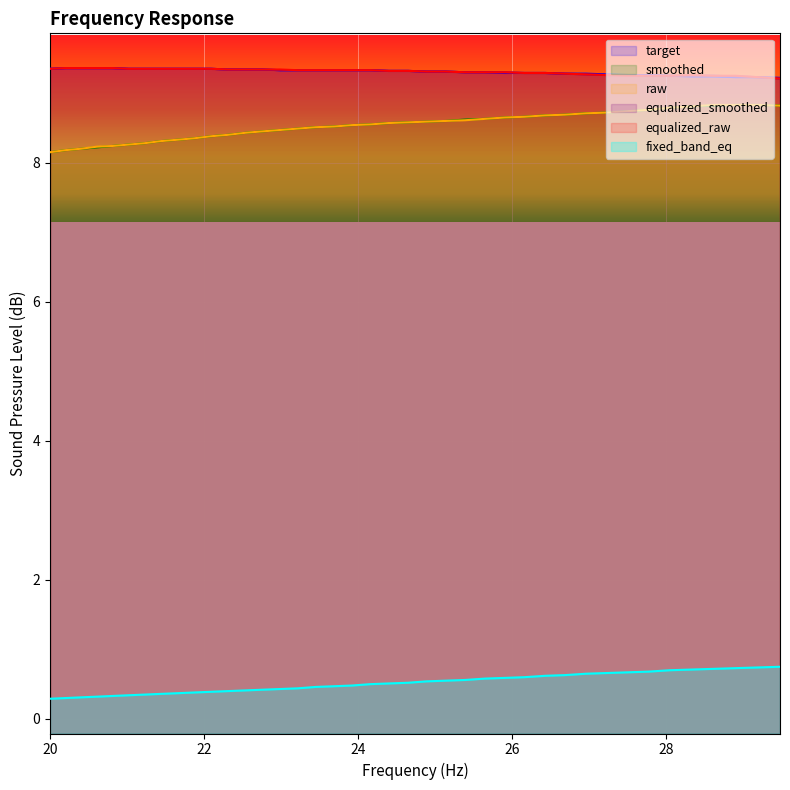

What is the minimum value shown in the chart?

0.3